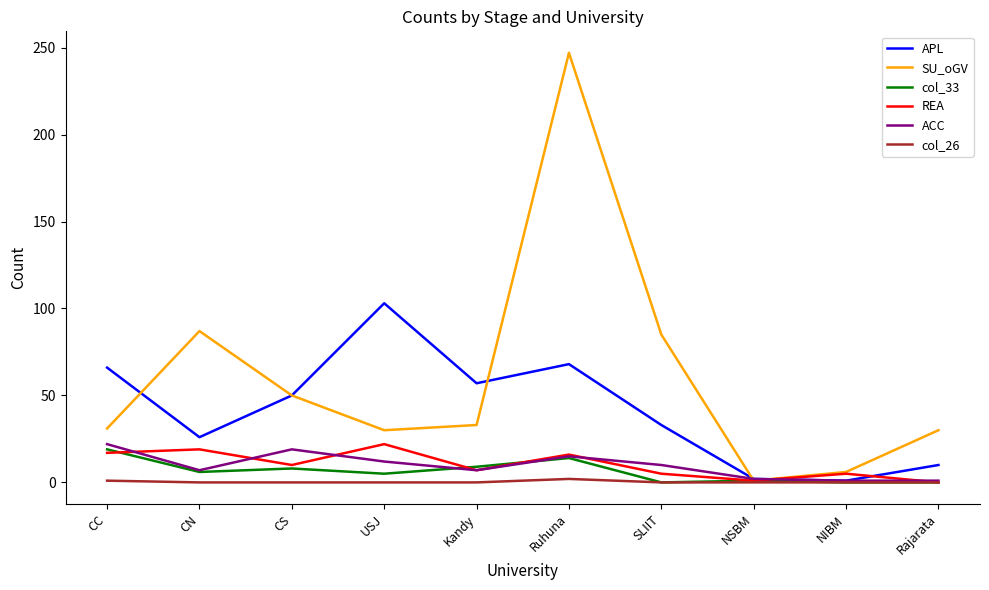

The value of ACC at CC is 31. True or false?

False